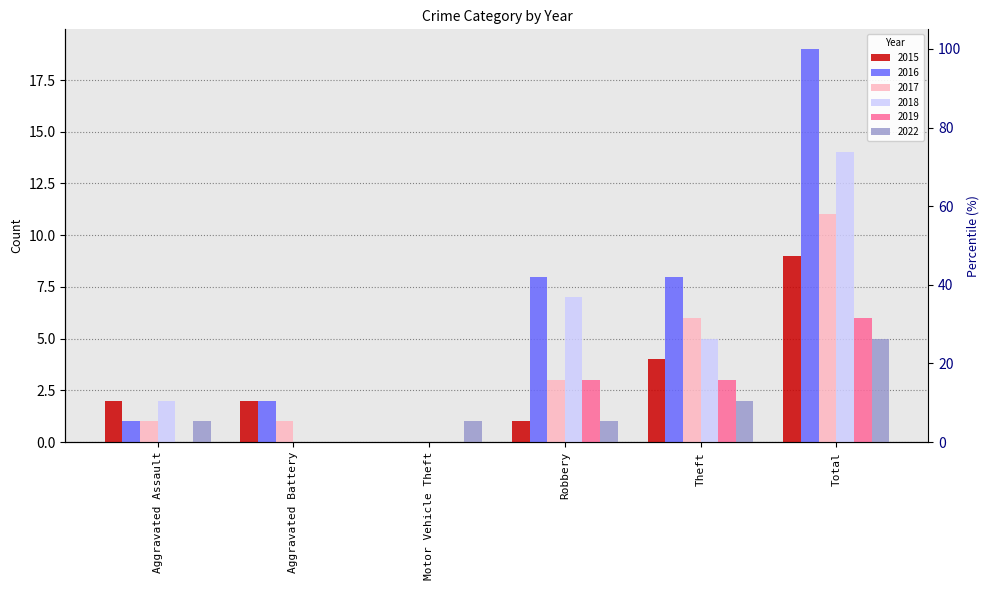

At which label does 2022 first exceed 1?

Theft